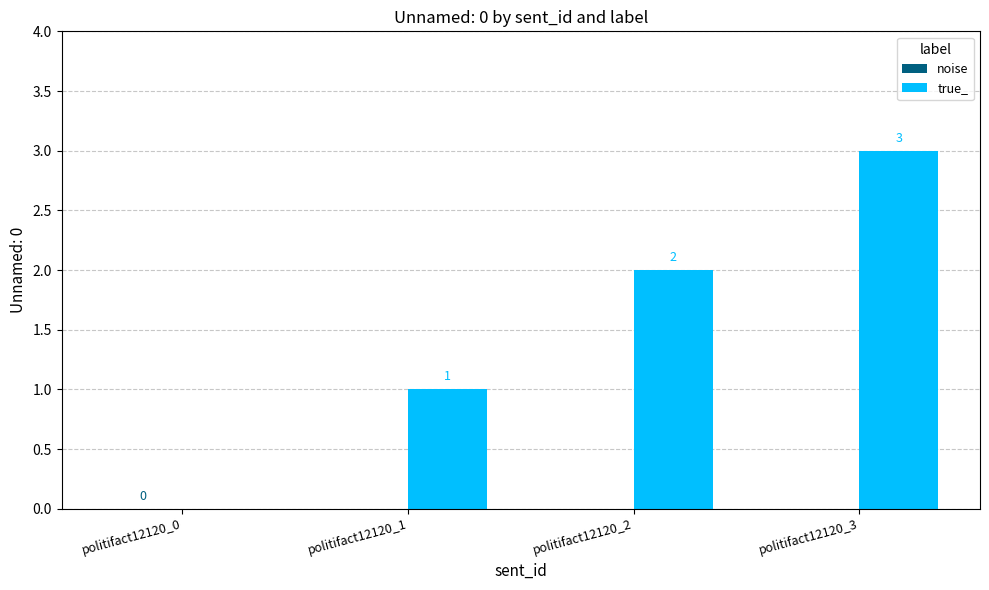

What is the maximum value shown in the chart?

3